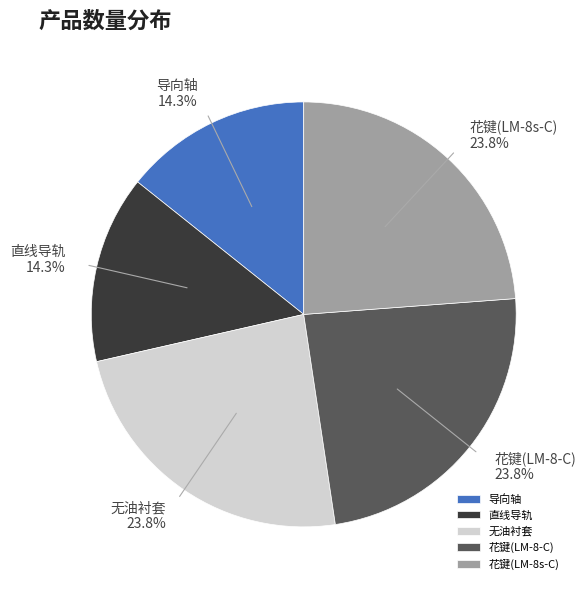

Rank the categories by value from highest to lowest.

无油衬套, 花键(LM-8-C), 花键(LM-8s-C), 导向轴, 直线导轨